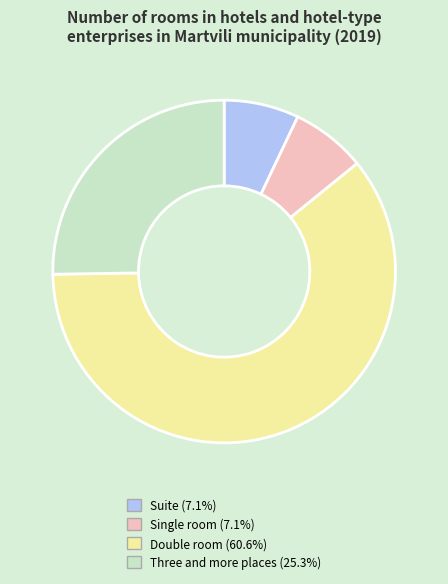

Combined, do Three and more places and Single room account for over 50%?

No